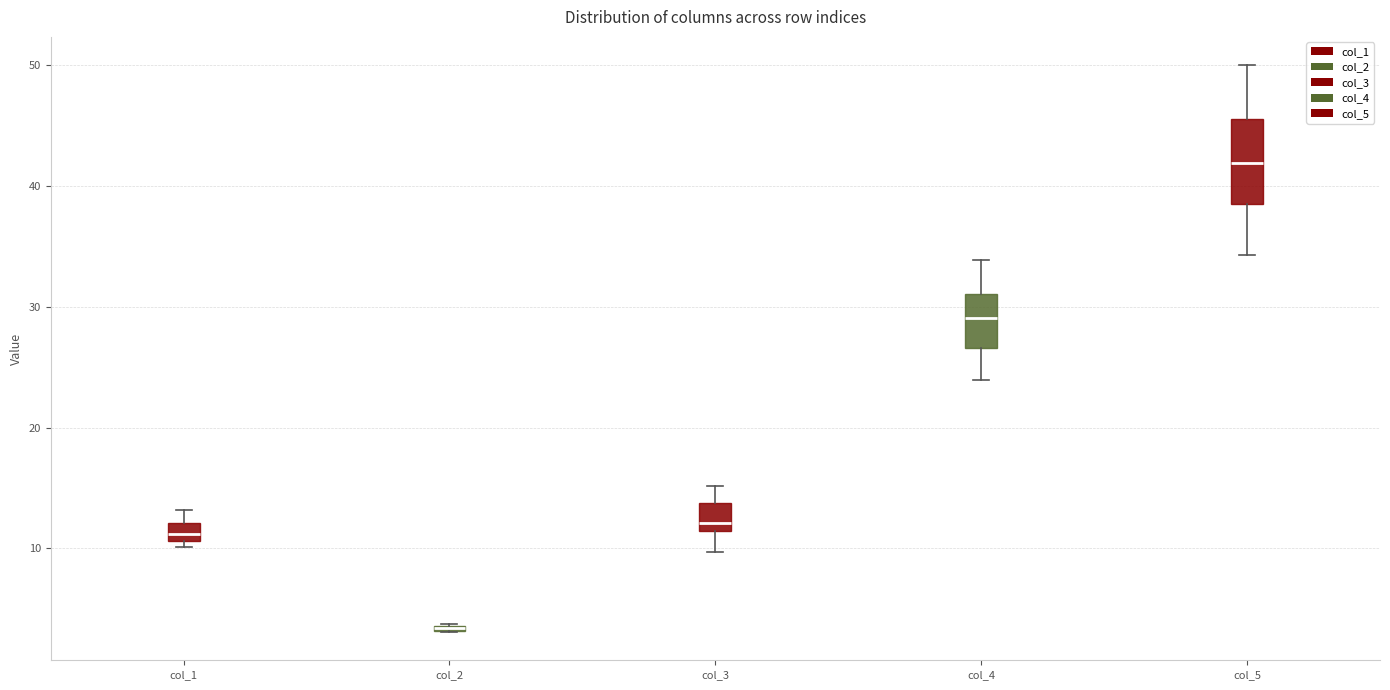

Which box is the tallest, from its lower edge to its upper edge?

col_5